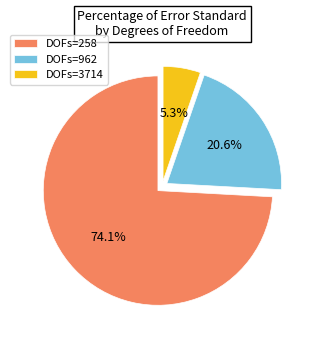

What is the total percentage of DOFs=962 and DOFs=258?

94.7%